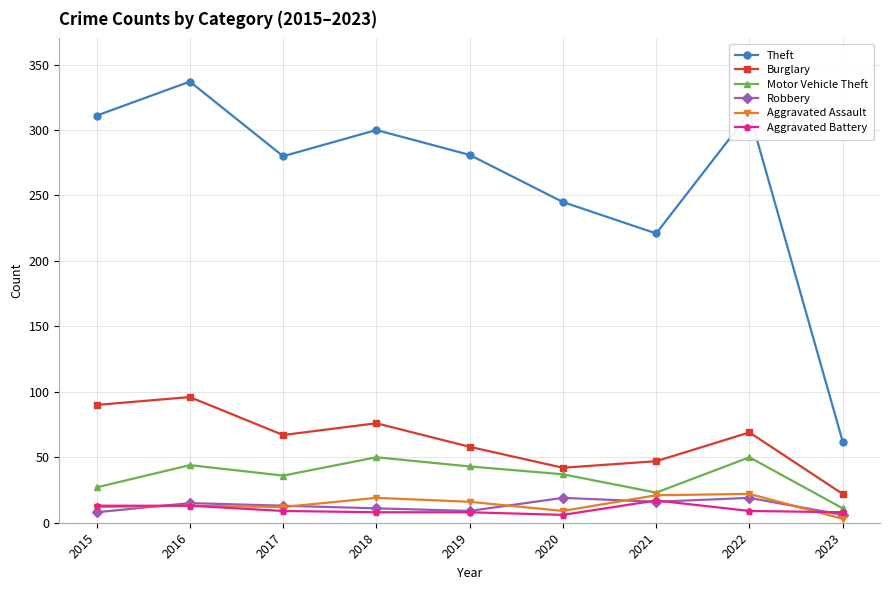

At how many categories does at least one series exceed 78?

8